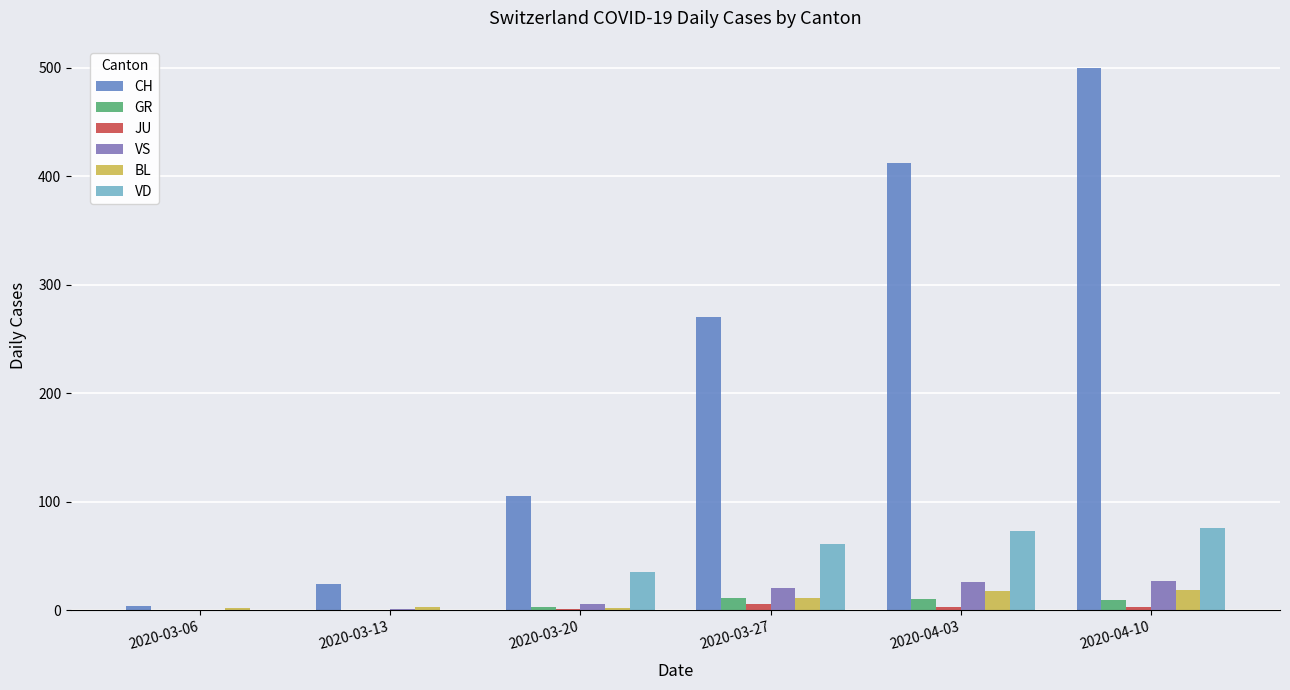

At which category is the sum across all series the highest?

2020-04-10